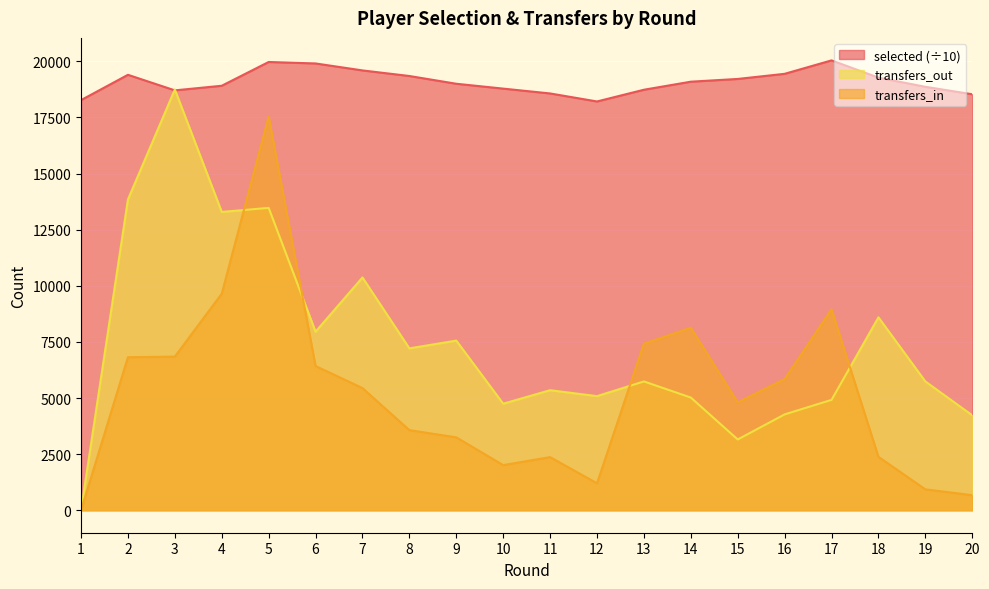

At which category does the chart reach its minimum across all series?

1